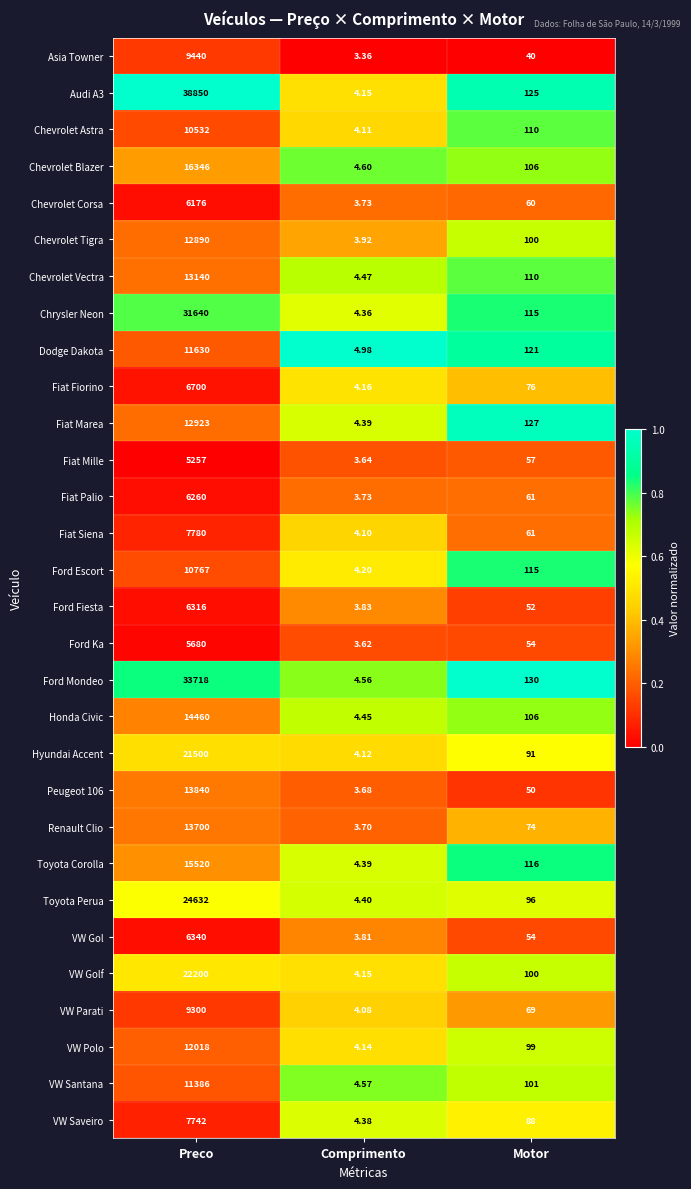

Which series changed the most between Comprimento and Motor?

Ford Mondeo